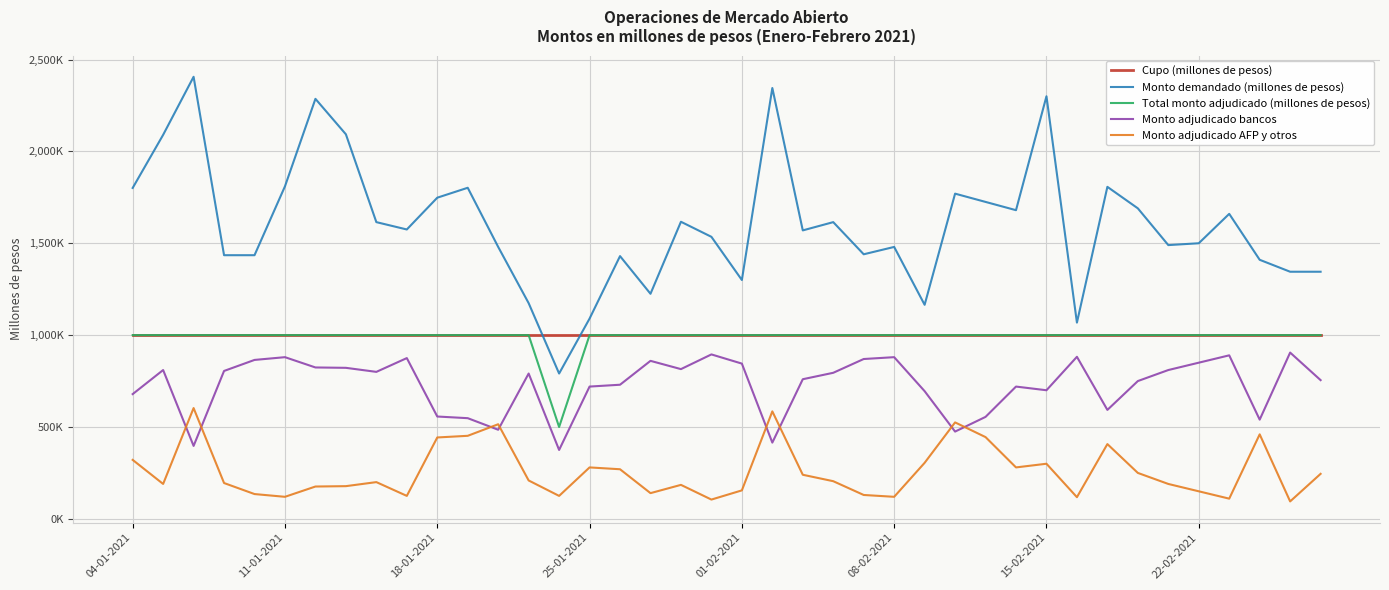

True or false: Monto adjudicado AFP y otros and Monto demandado (millones de pesos) cross at least once.

False